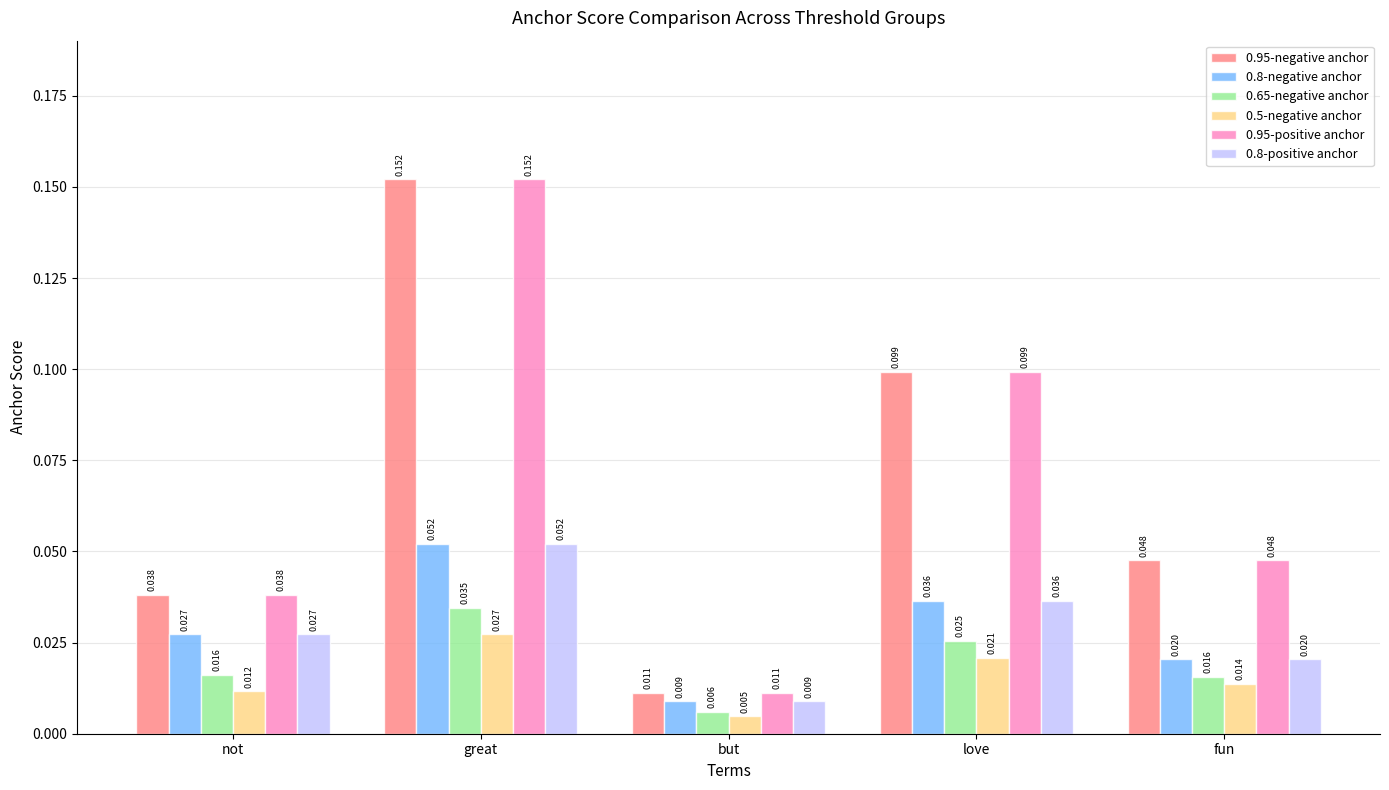

Where is 0.95-positive anchor nearest to the value 0?

but